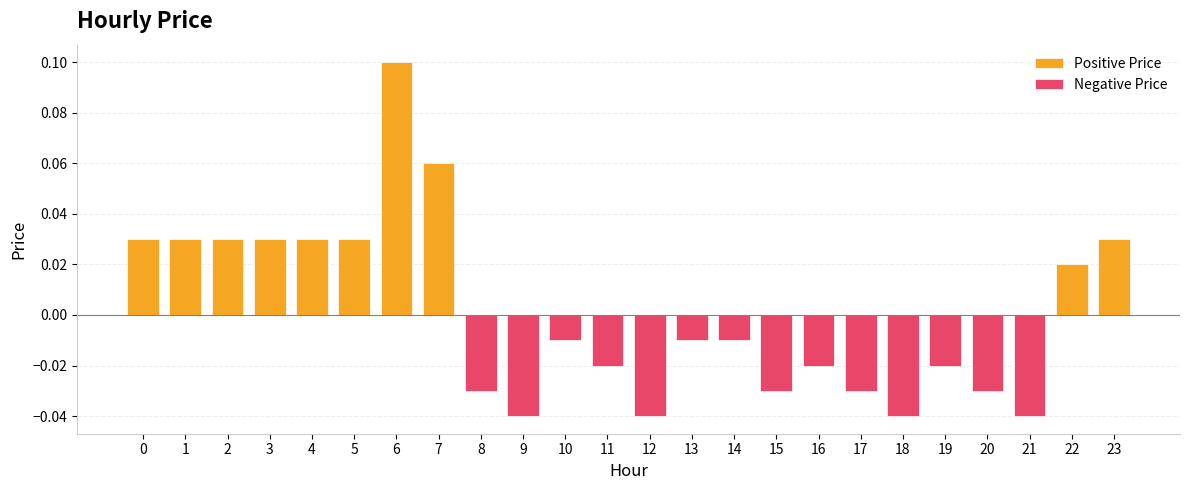

At how many categories does at least one series exceed 0?

10